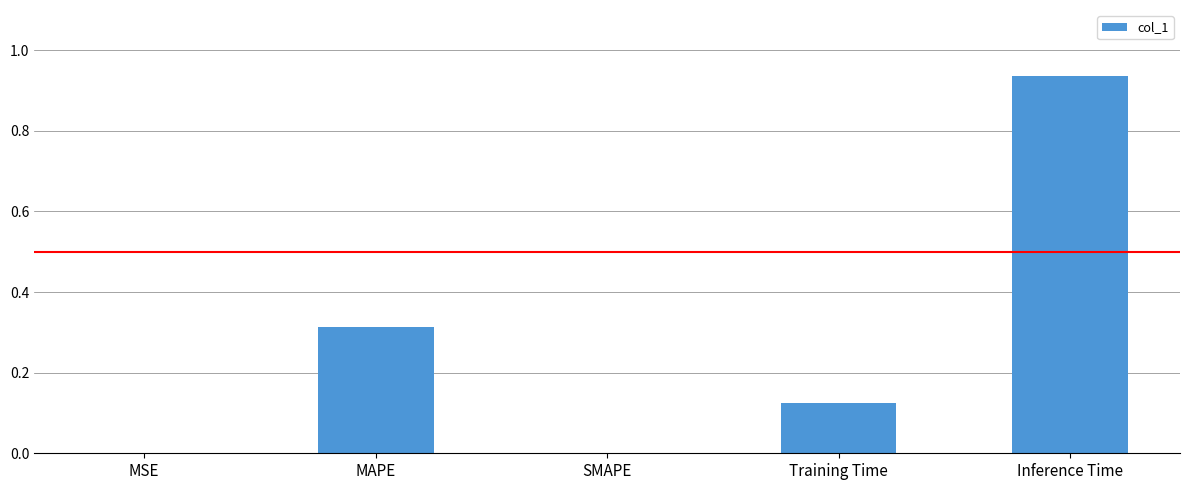

What is the change in value from MAPE to Inference Time?

+0.6